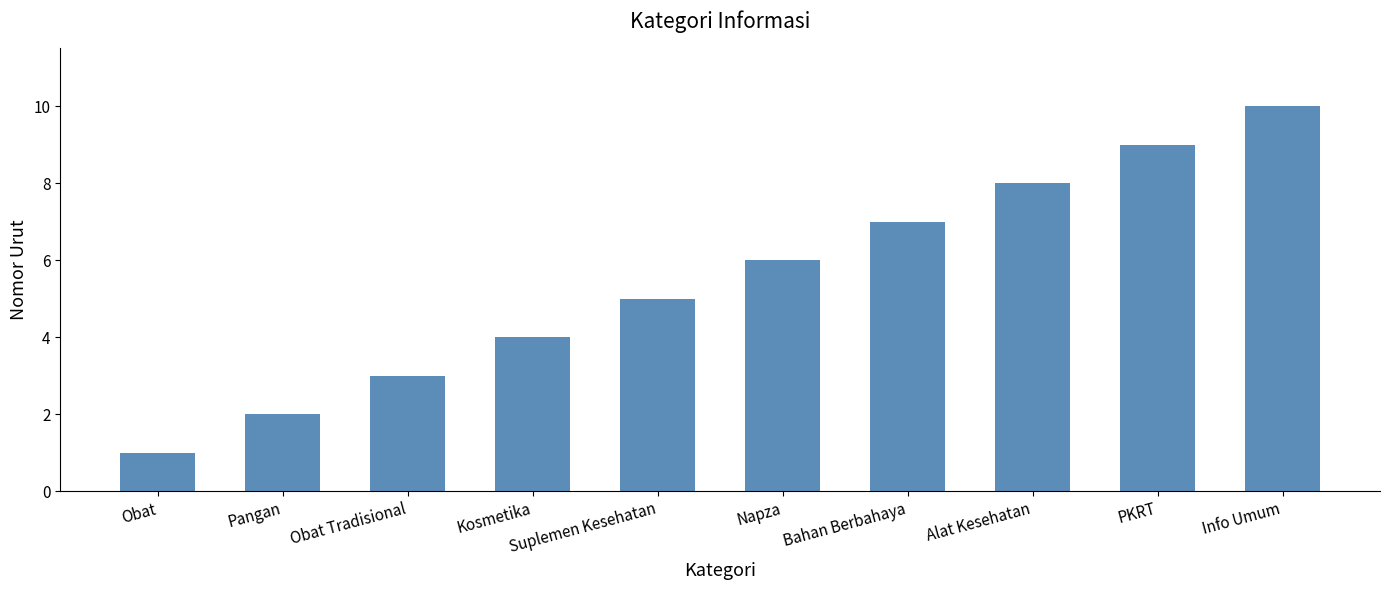

The chart shows a value of 1 at Obat. True or false?

True